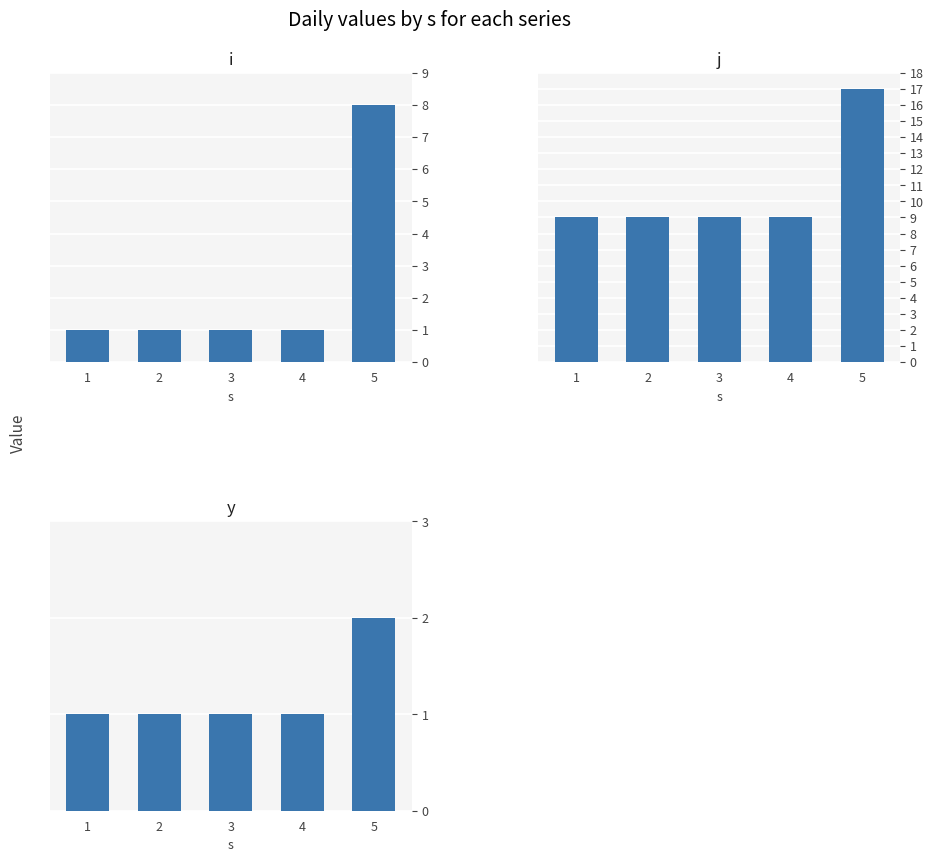

Is the value of j at 3 greater than the value of y at 4?

Yes